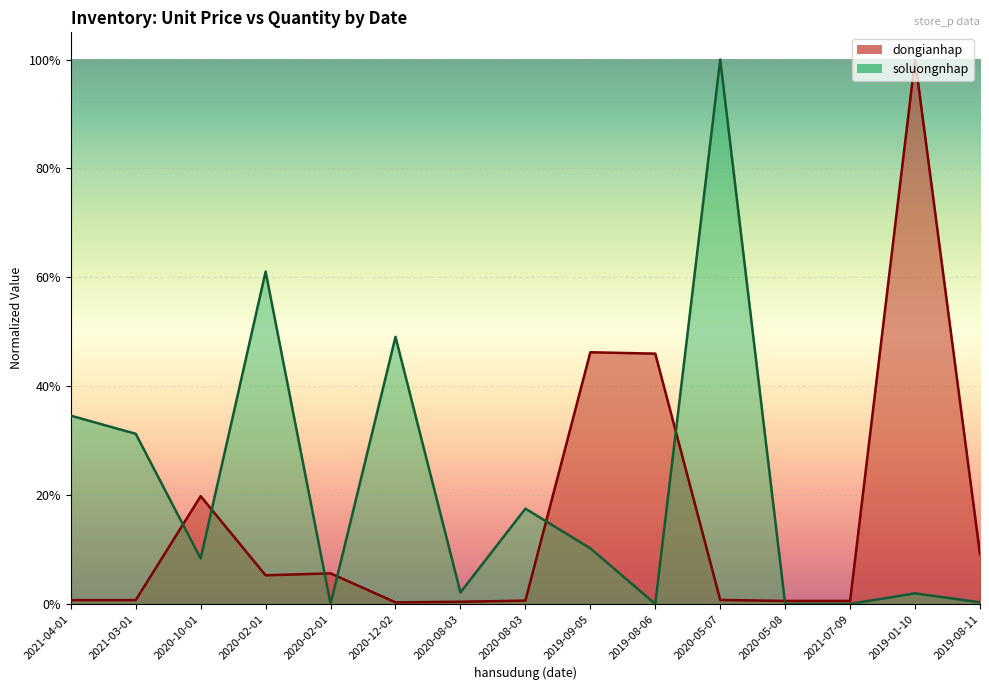

What is the average value of the soluongnhap series?

0.2